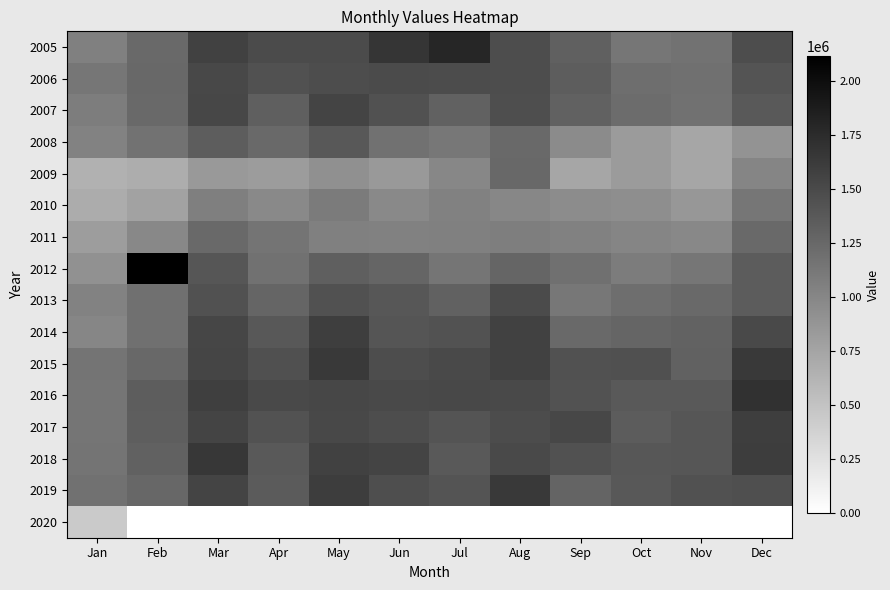

What is the total value across all series at Aug?

21007328